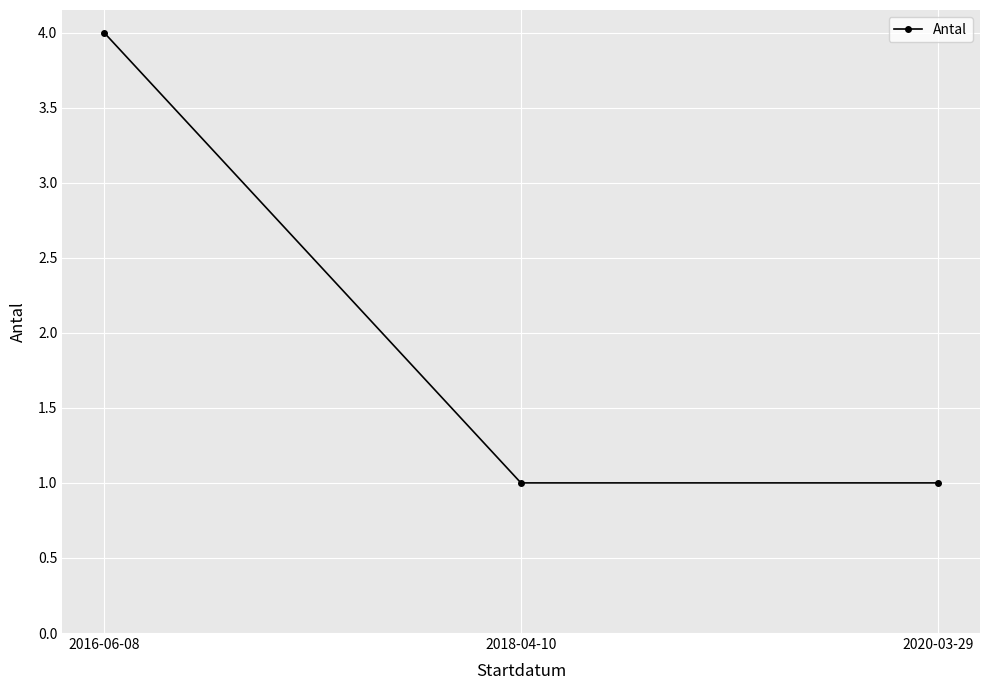

Is it true that the value at 2020-03-29 is 1?

True